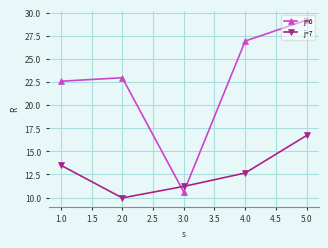

Where does the j=6 series first go above 22?

1.0